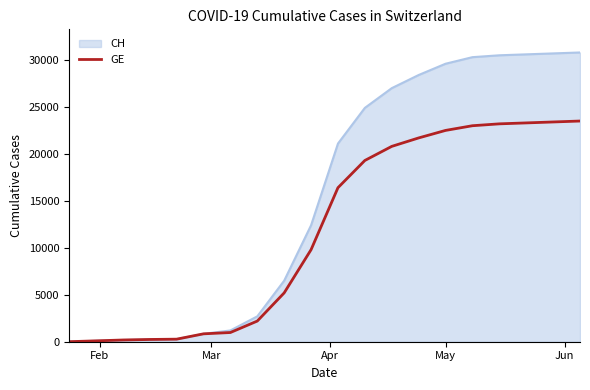

Which series has the largest total across all categories?

CH